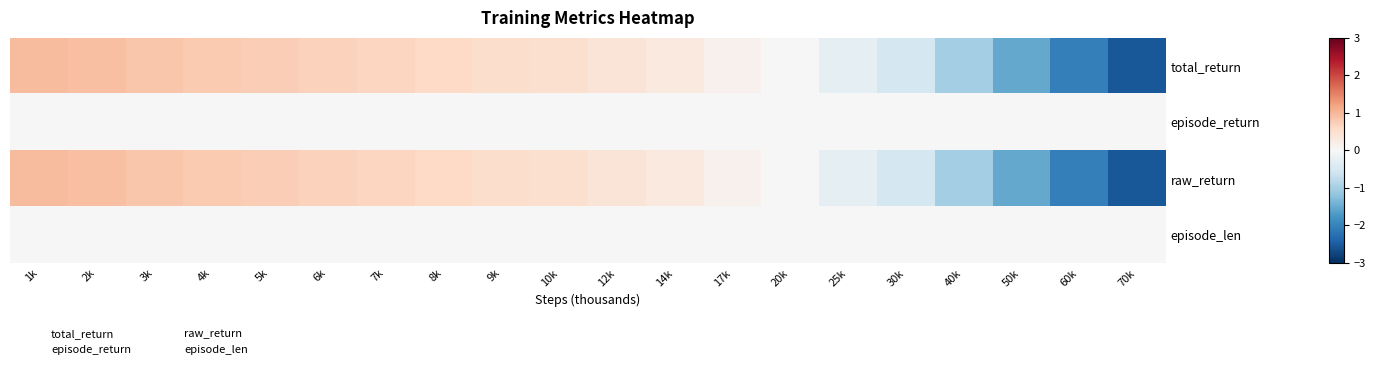

At which category is the sum across all series the highest?

1k